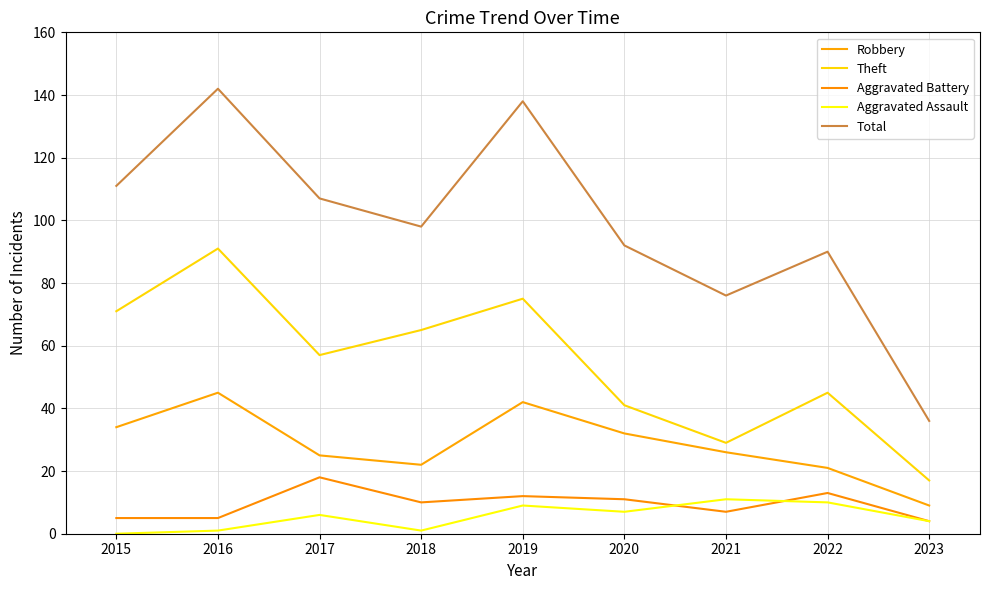

At 2016, list the series in order from largest to smallest.

Total, Theft, Robbery, Aggravated Battery, Aggravated Assault